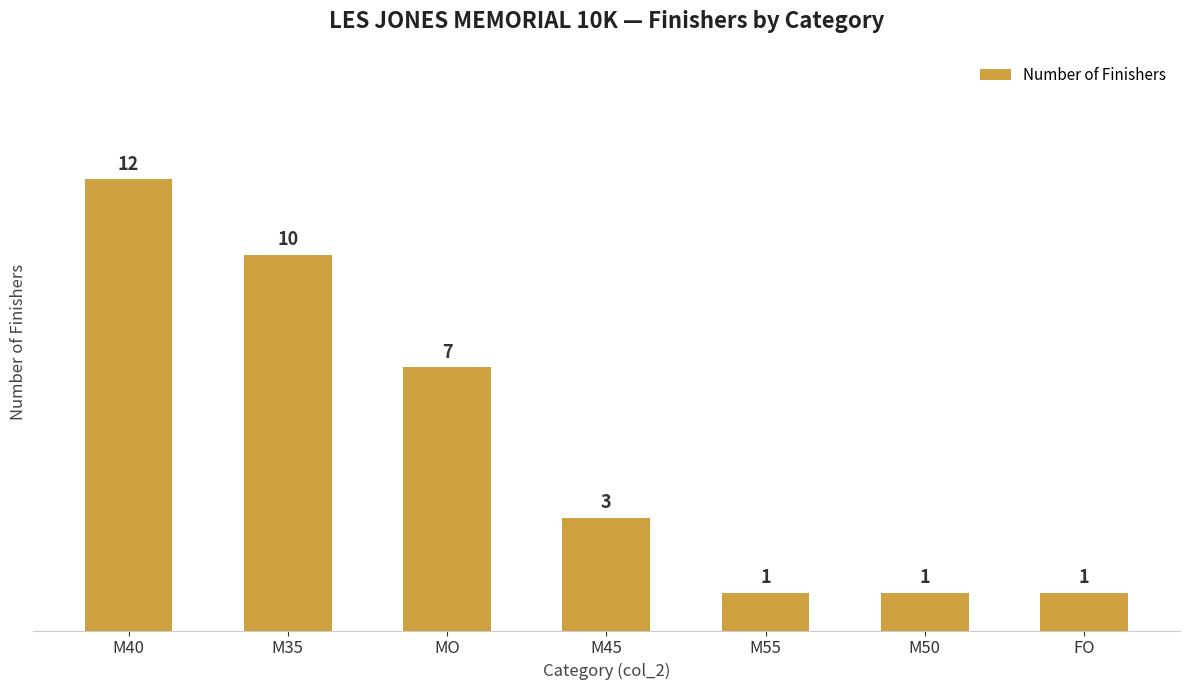

What is the sum of the values at M40 and M55?

13